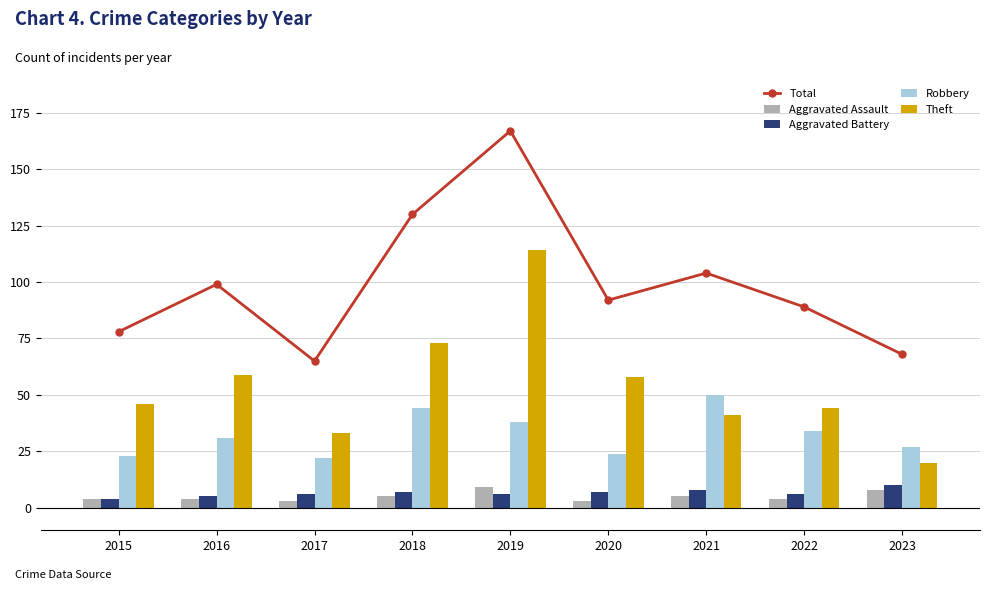

Which category has the highest value in the Robbery series?

2021